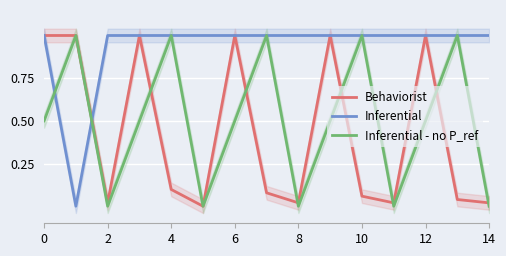

Reading left to right, extract all data points from this chart.

Behaviorist: 1.0	1.0	0.0	1.0	0.1	0.0	1.0	0.1	0.0	1.0	0.1	0.0	1.0	0.0	0.0
Inferential: 1.0	0.0	1.0	1.0	1.0	1.0	1.0	1.0	1.0	1.0	1.0	1.0	1.0	1.0	1.0
Inferential - no P_ref: 0.5	1.0	0.0	0.5	1.0	0.0	0.5	1.0	0.0	0.5	1.0	0.0	0.5	1.0	0.0